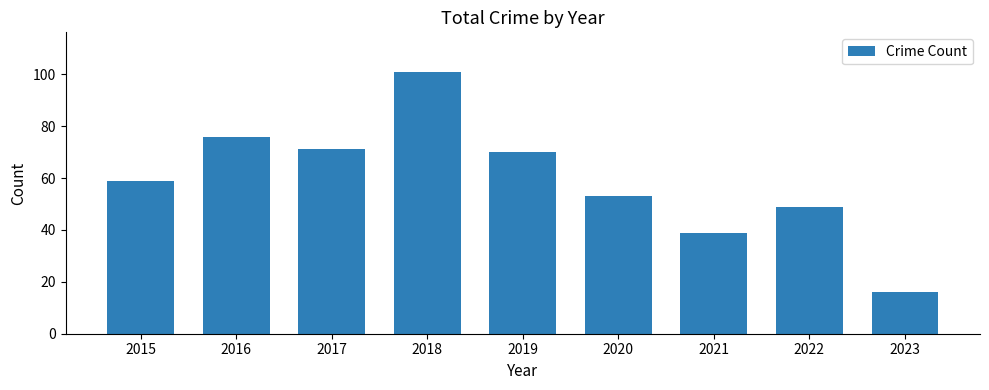

How many data points are less than 59?

4